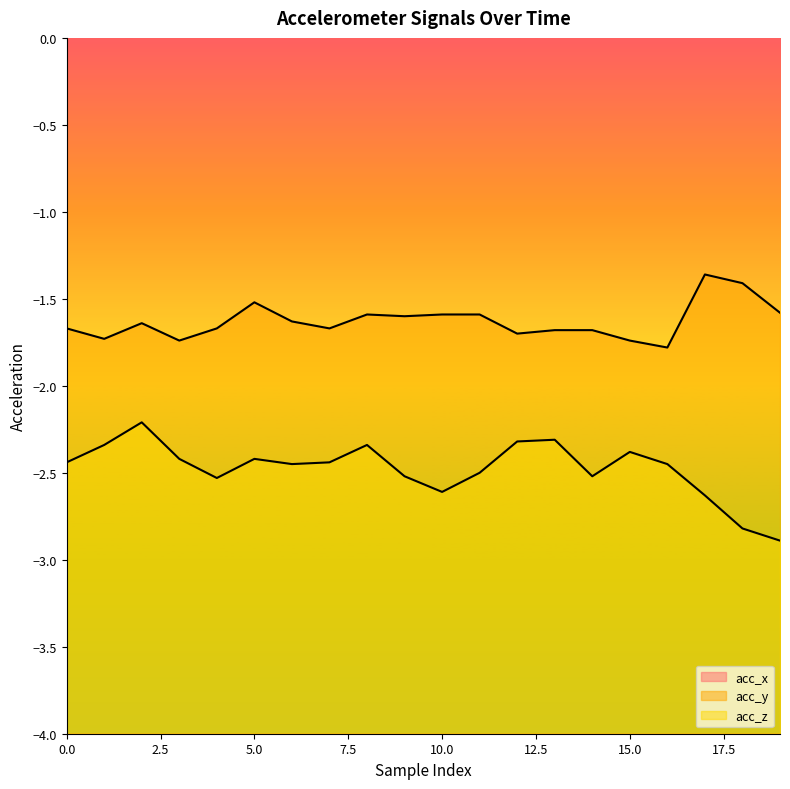

True or false: acc_x and acc_z intersect in this chart.

False